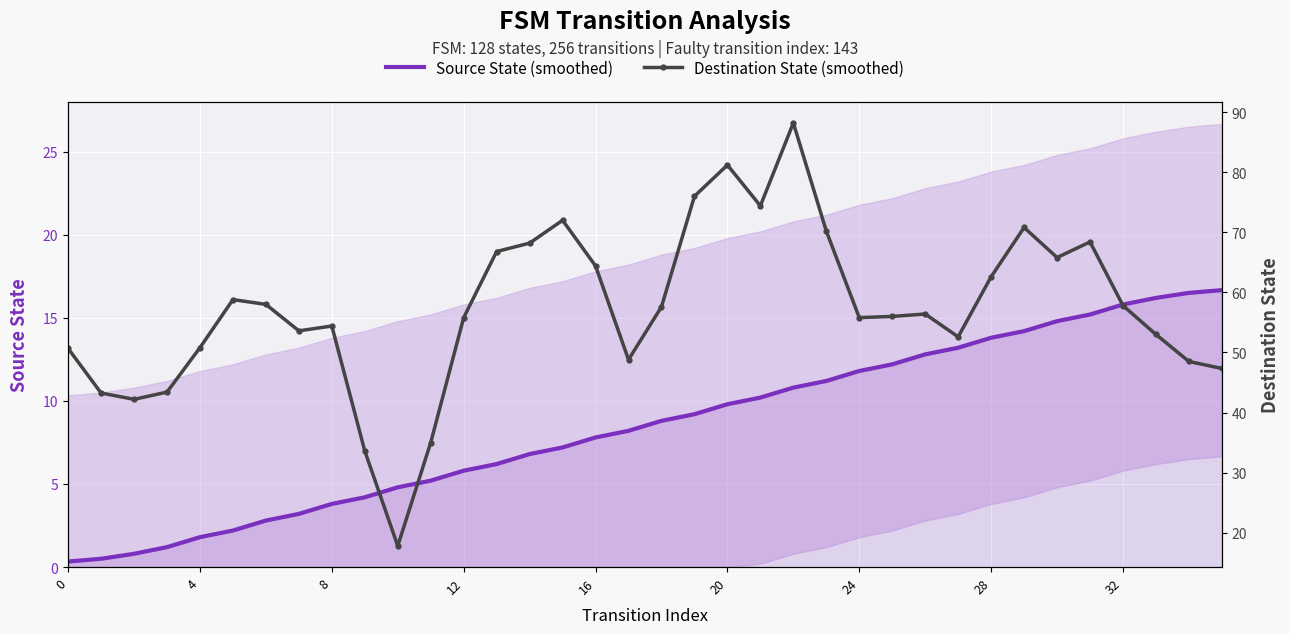

Is the value of Destination State (smoothed) at 28 greater than the value of Source State (smoothed) at 24?

Yes